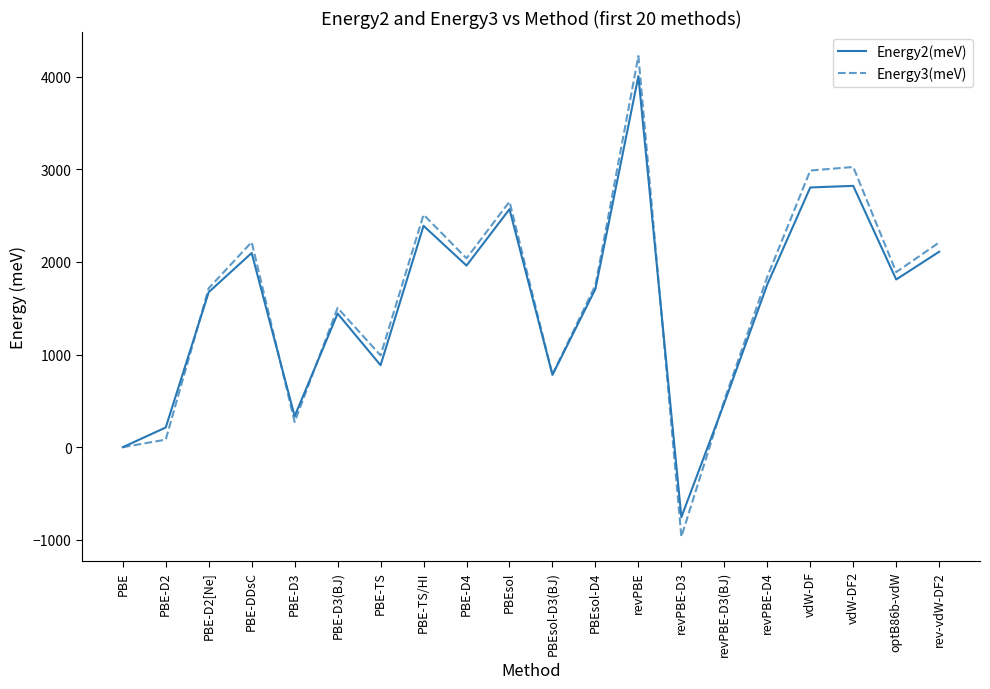

The value of Energy3(meV) at PBE-TS is 634.6. True or false?

False